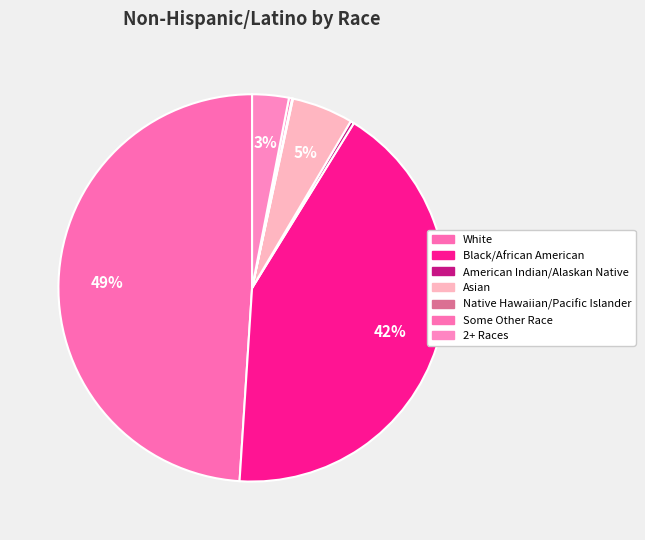

Count the number of slices in the pie.

7